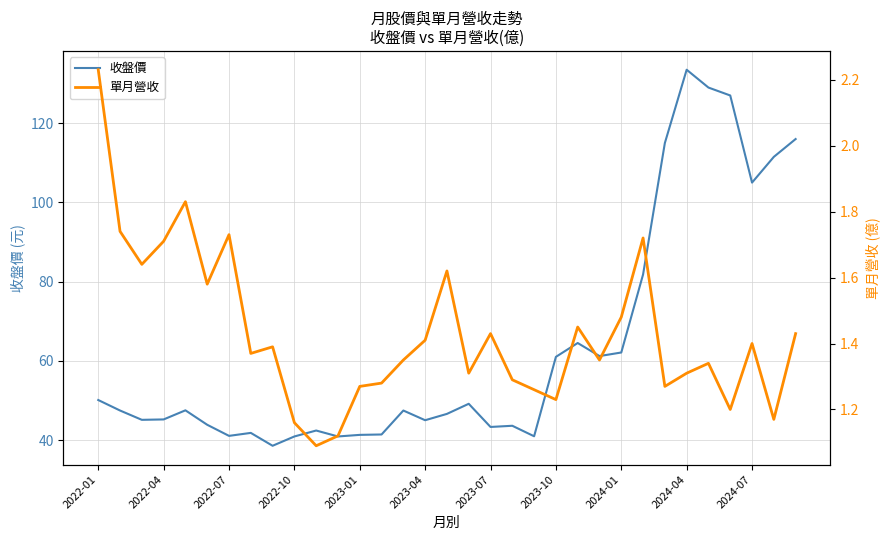

True or false: 單月營收 has a value of 1.1 at 25.

False